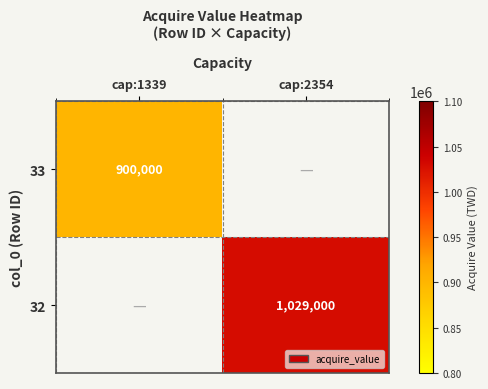

Is it true that 32 equals 369774 at cap:2354?

False